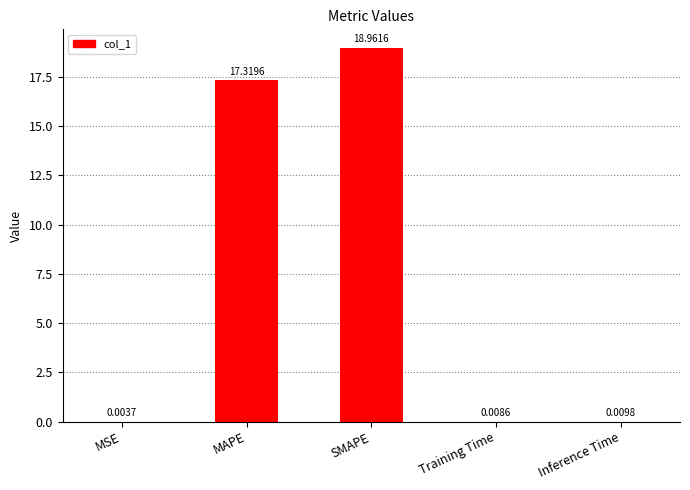

What is the sum of all values?

36.3